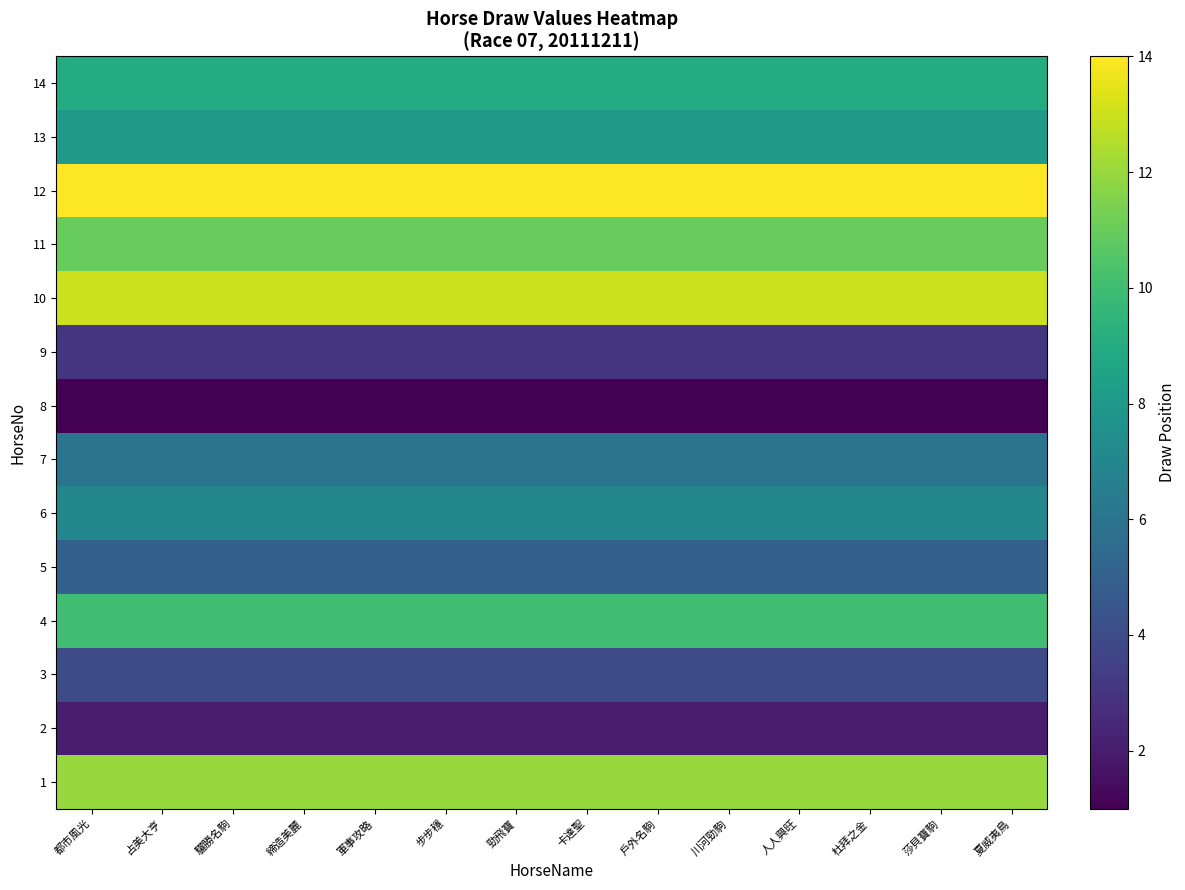

Which has a higher value, 驪勝名駒 or 卡達聖?

驪勝名駒